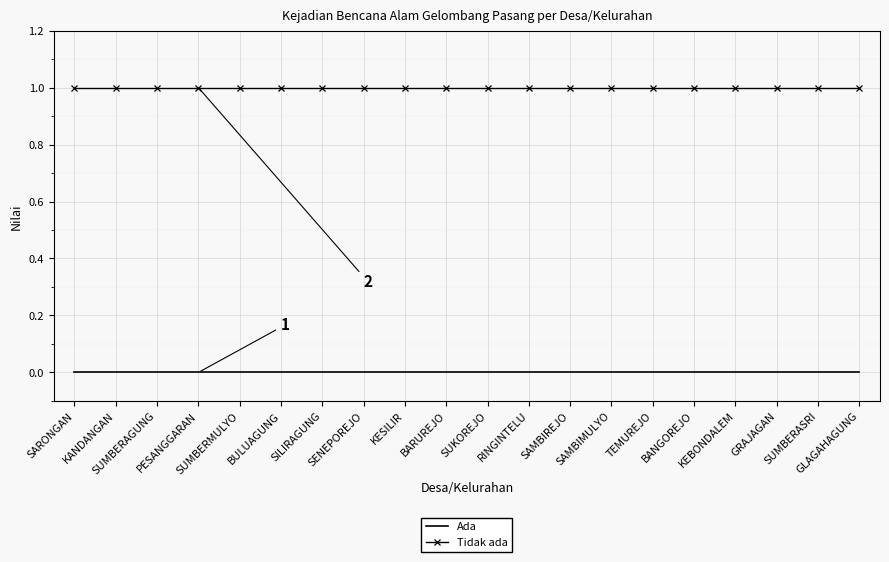

The value of Ada at SENEPOREJO is 0. True or false?

True